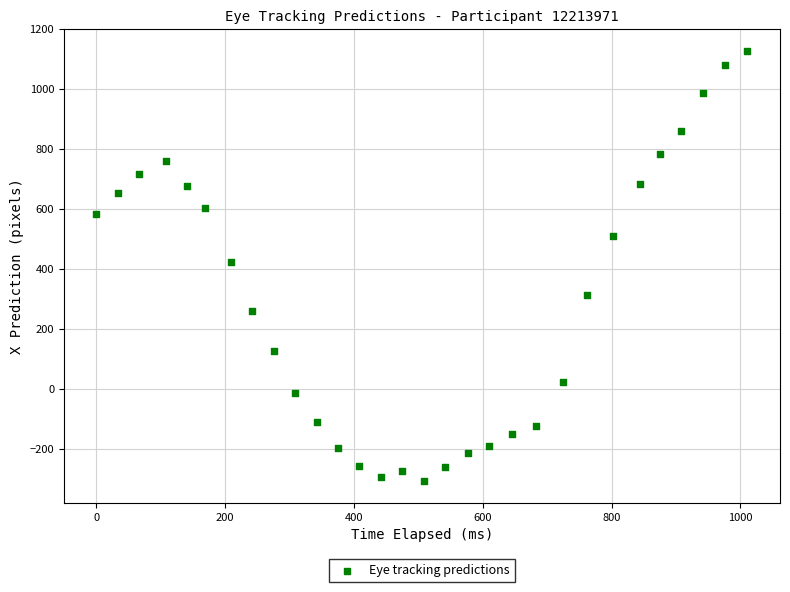

What is the range of X values (max minus min)?

1010.9